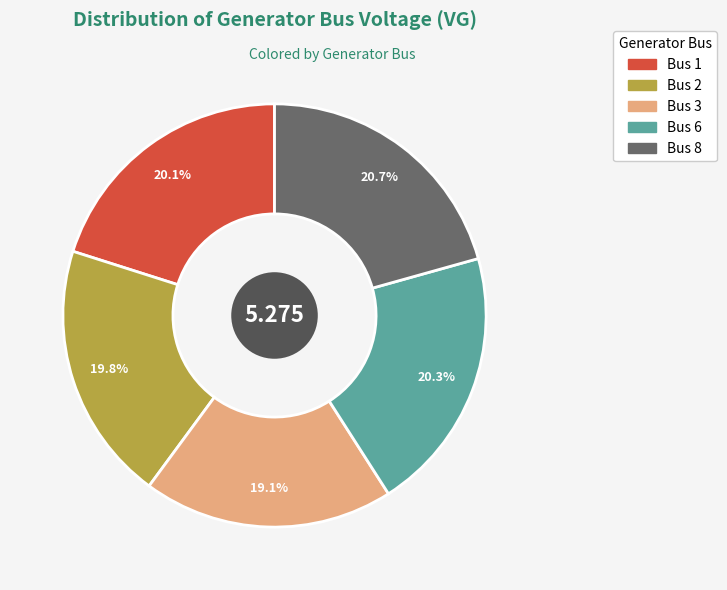

To the nearest percent, what is the average slice percentage?

20%